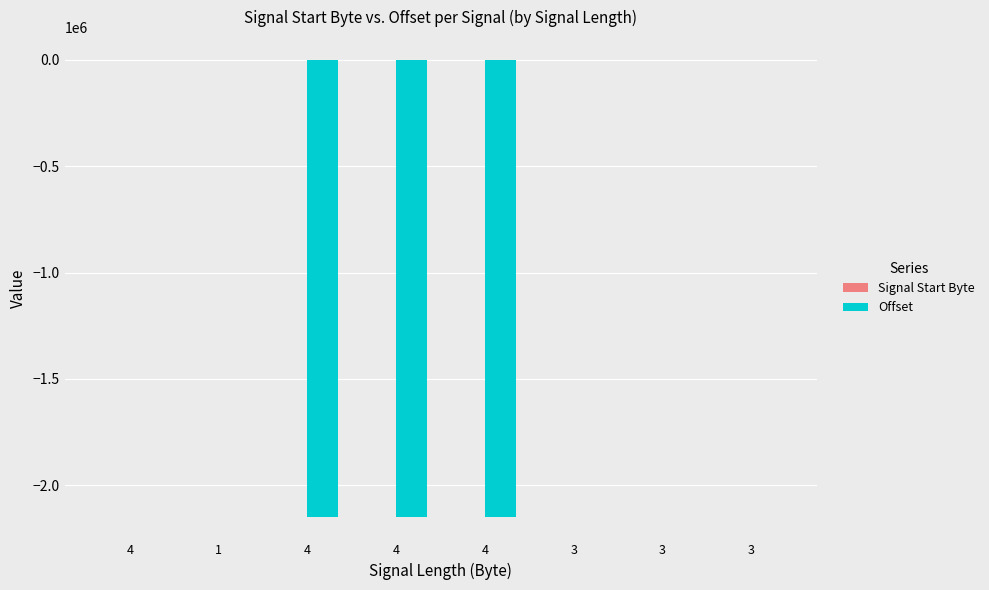

How many values in the Offset series exceed -90?

3